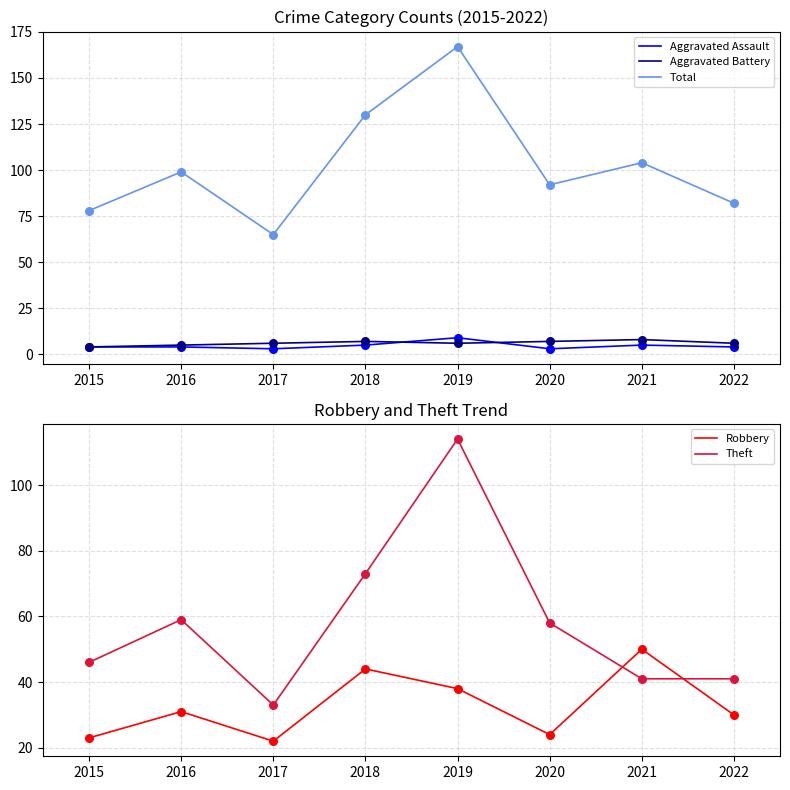

Which series has the largest total across all categories?

Total